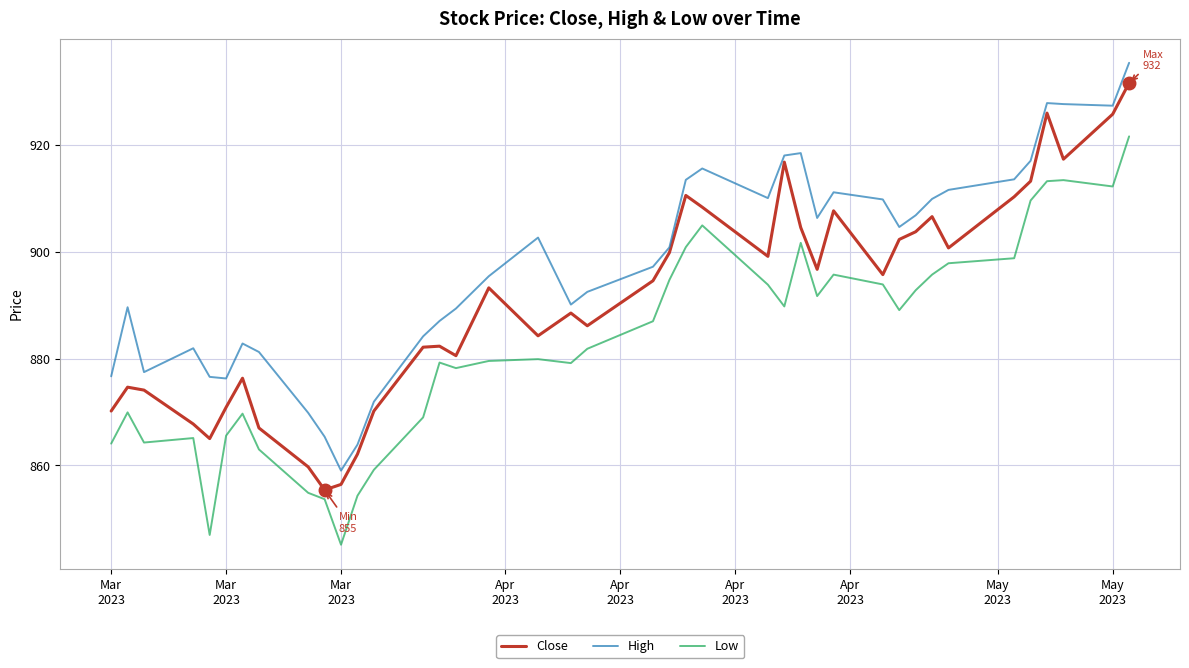

How many values in the Close series exceed 894?

20